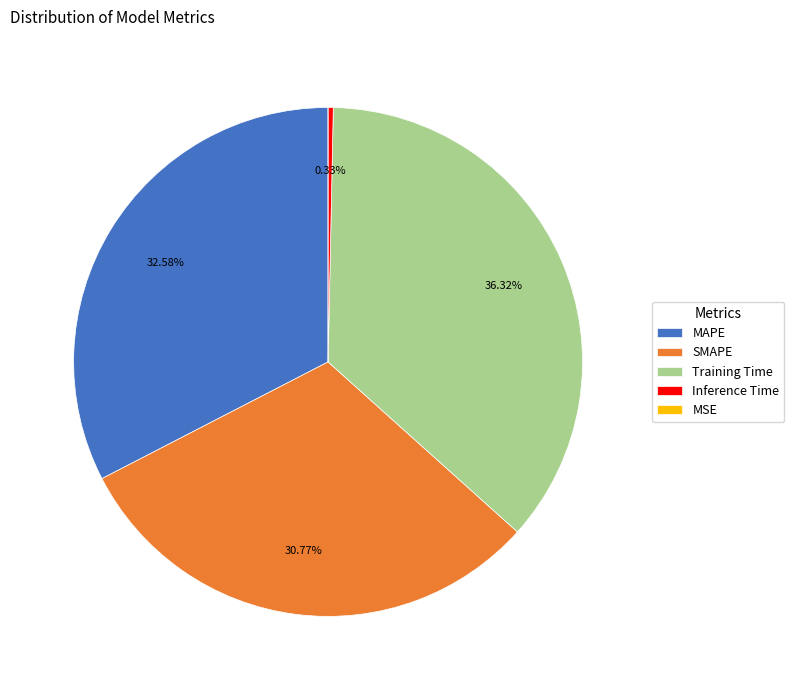

Combined, do MAPE and Inference Time account for over 50%?

No